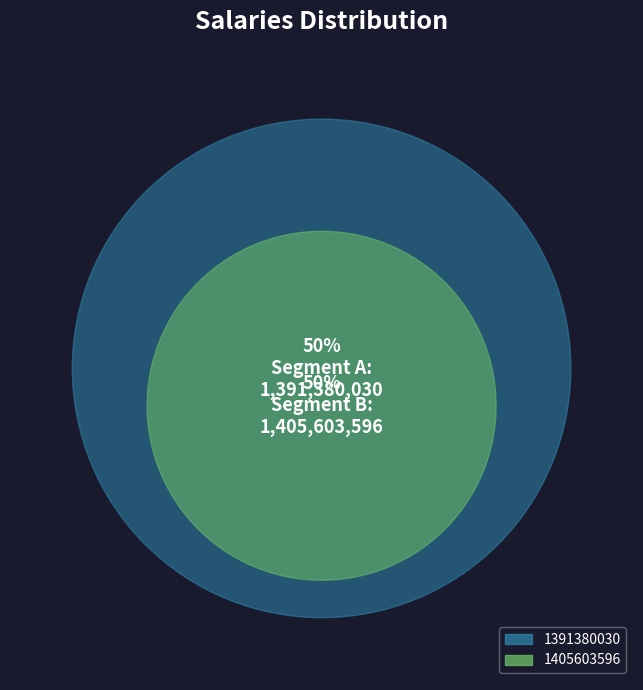

What is the smallest slice in the pie chart?

1391380030